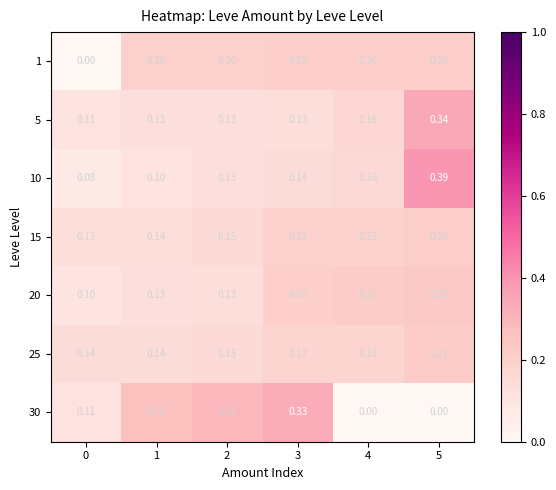

Reading left to right, what are all the values shown in this chart?

1: 0=0.0	1=0.2	2=0.2	3=0.2	4=0.2	5=0.2
5: 0=0.1	1=0.1	2=0.1	3=0.1	4=0.2	5=0.3
10: 0=0.1	1=0.1	2=0.1	3=0.1	4=0.2	5=0.4
15: 0=0.1	1=0.1	2=0.1	3=0.2	4=0.2	5=0.2
20: 0=0.1	1=0.1	2=0.1	3=0.2	4=0.2	5=0.2
25: 0=0.1	1=0.1	2=0.1	3=0.2	4=0.2	5=0.2
30: 0=0.1	1=0.3	2=0.3	3=0.3	4=0.0	5=0.0